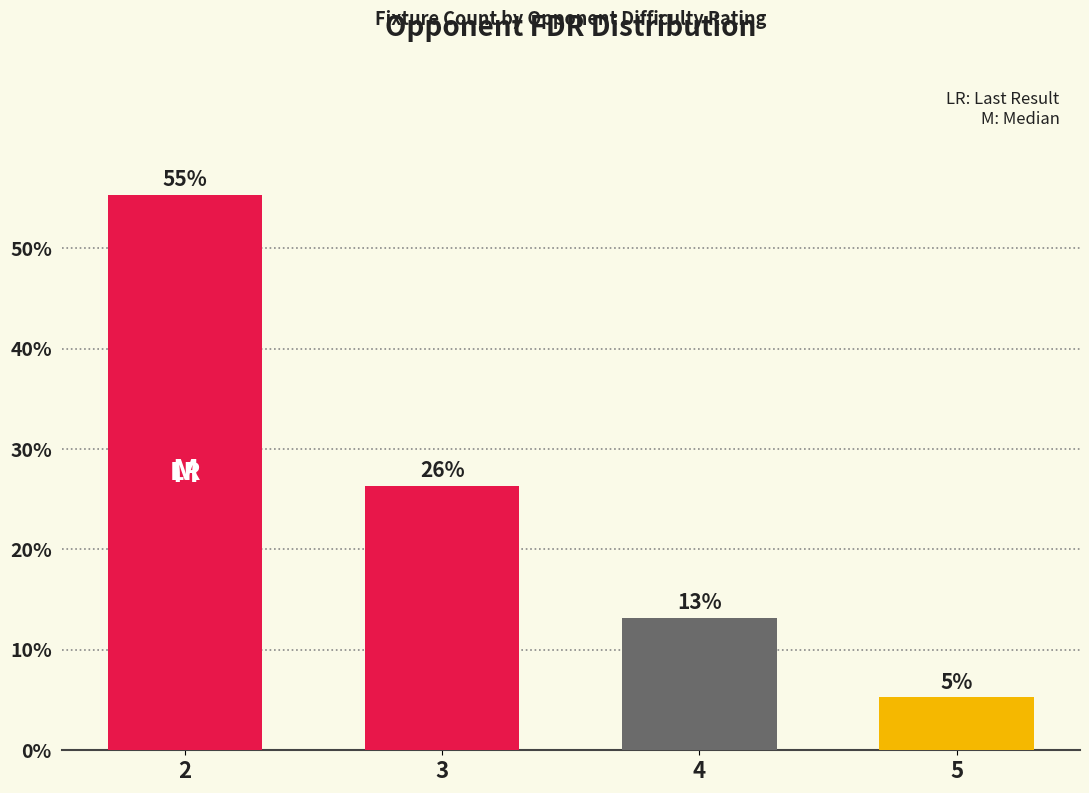

How many bars are there in total?

4